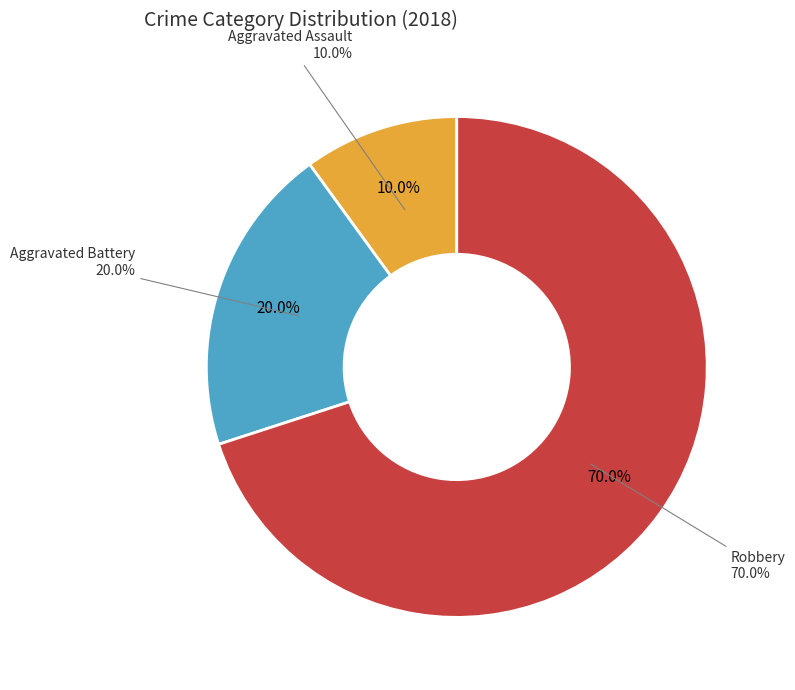

What portion of the pie excludes Robbery?

30.0%